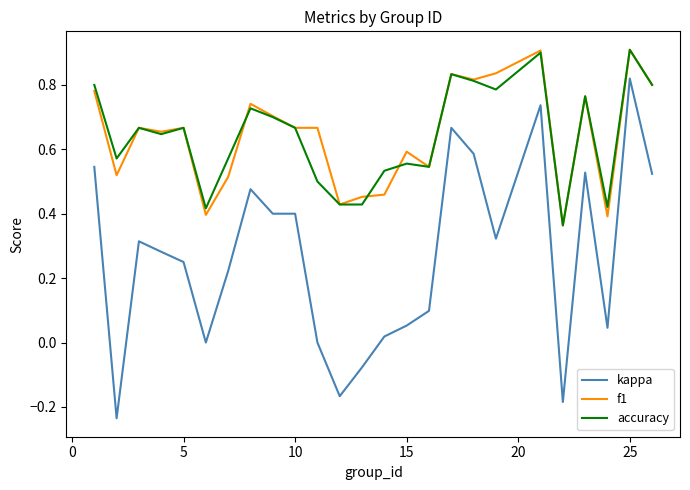

True or false: f1 and kappa cross at least once.

False